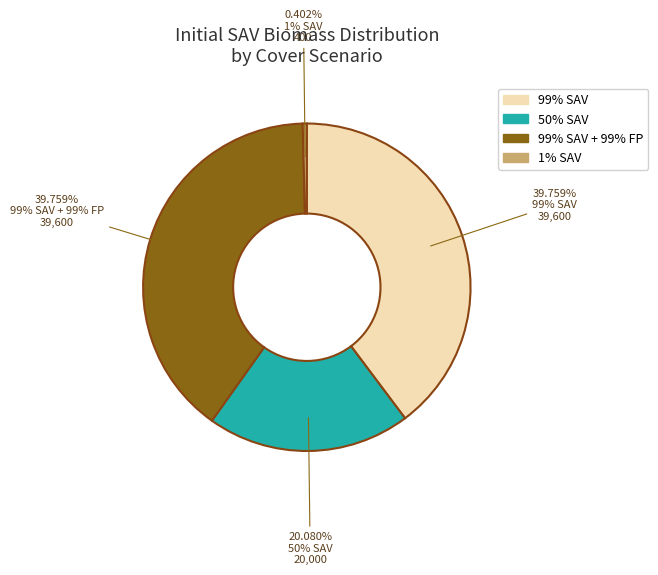

Count the number of slices in the pie.

4